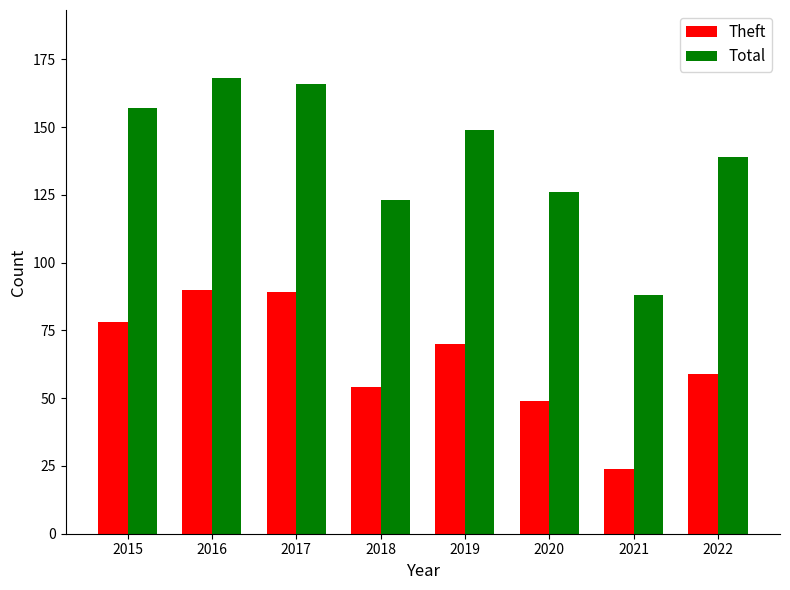

Rank the series at 2021 from lowest to highest value.

Theft, Total